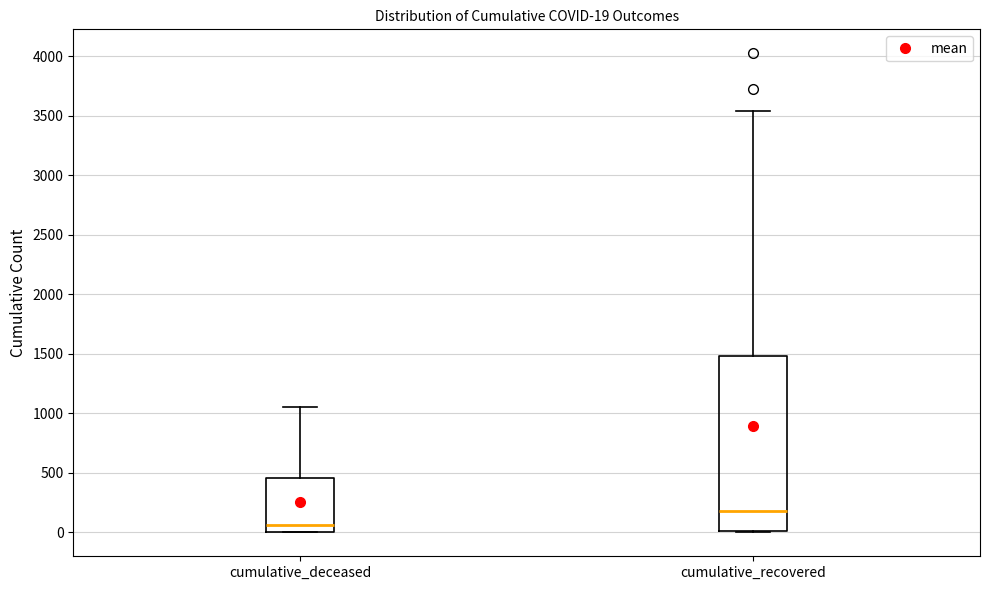

Comparing the boxes themselves (not the whiskers), which one is the tallest?

cumulative_recovered